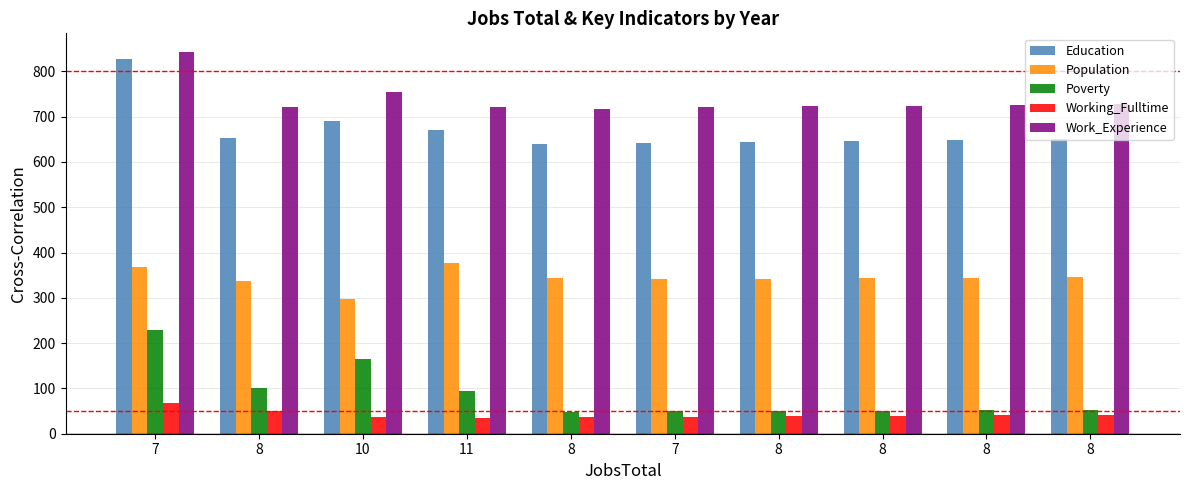

Count the number of categories in the chart.

10